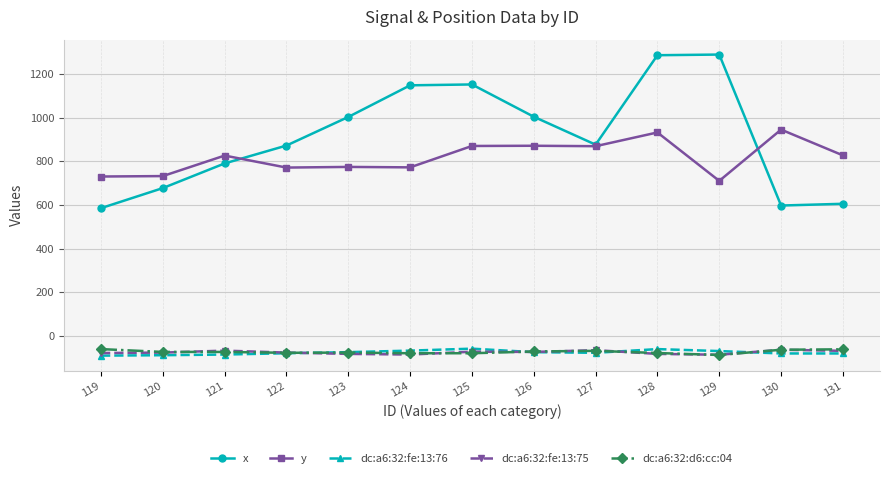

Which series has the largest total across all categories?

x